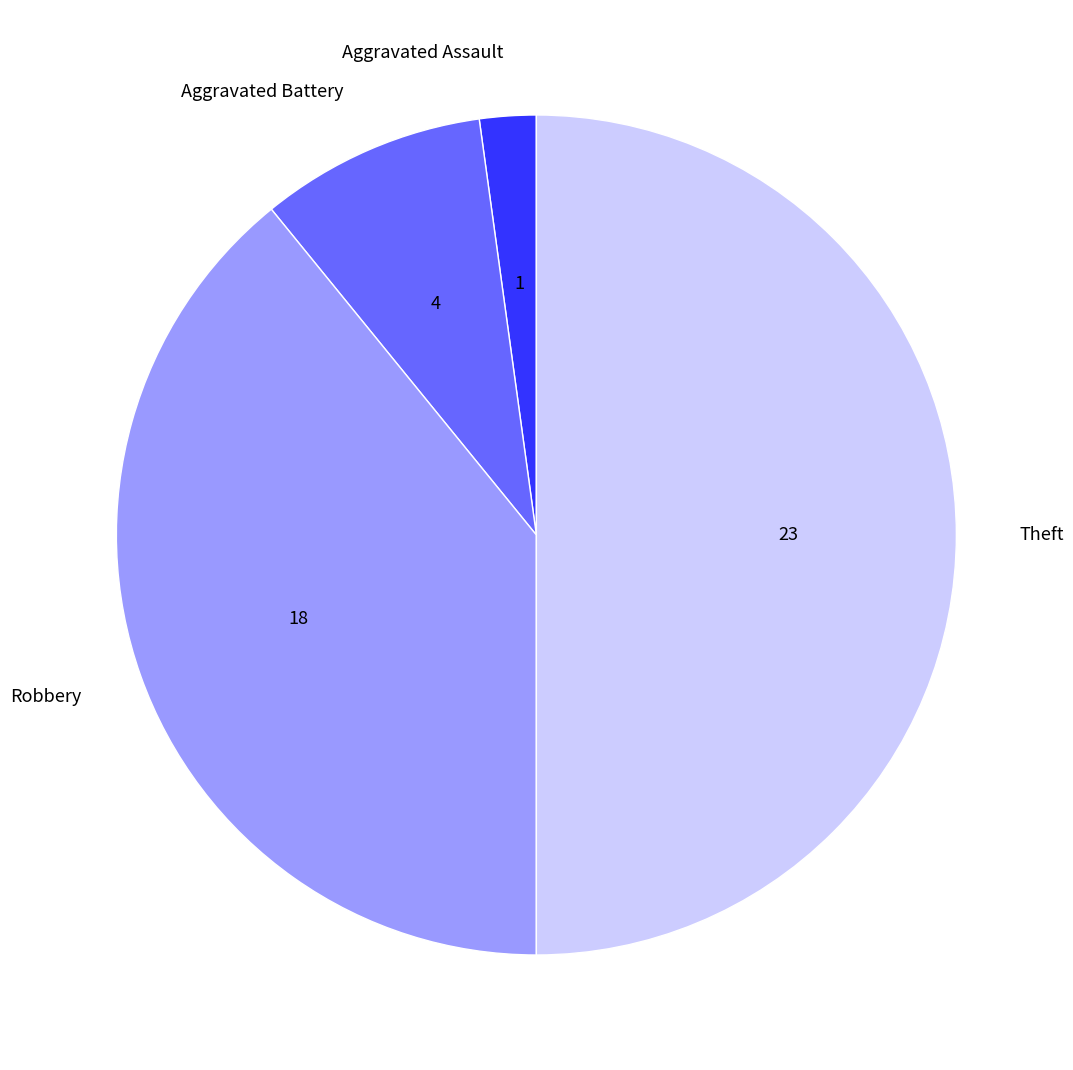

What is the smallest slice in the pie chart?

Aggravated Assault